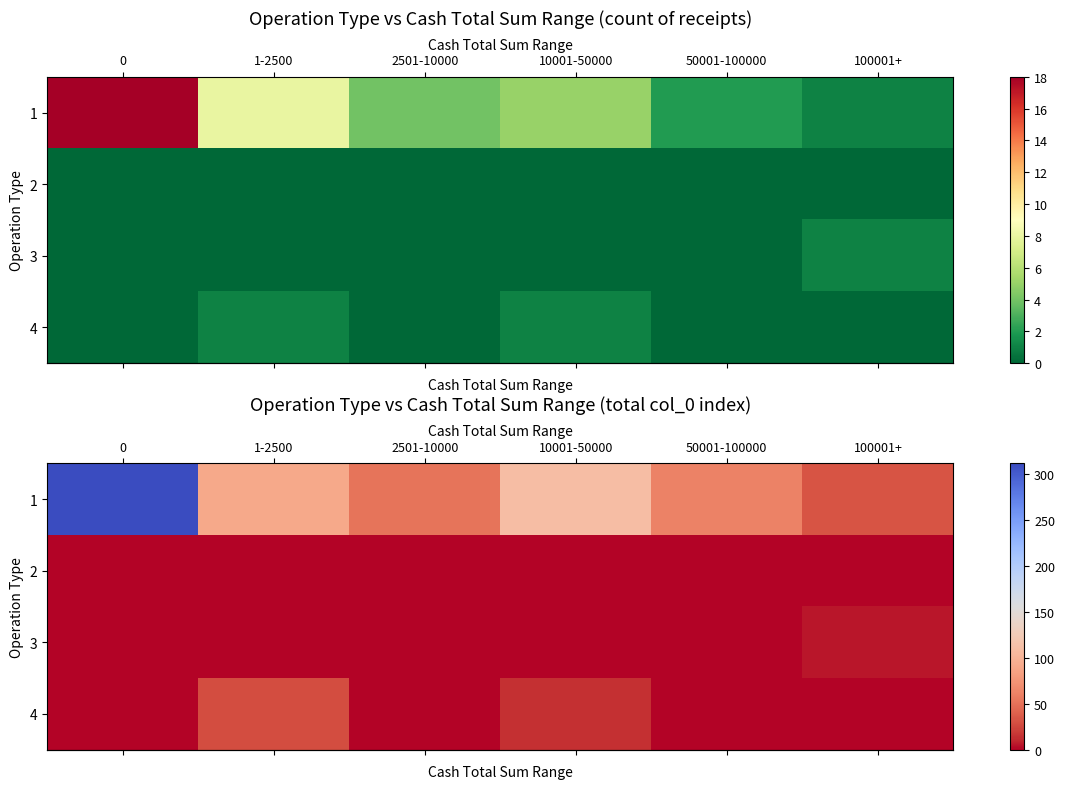

List the series in order of their peak value, lowest first.

row_1, row_2, row_3, row_0